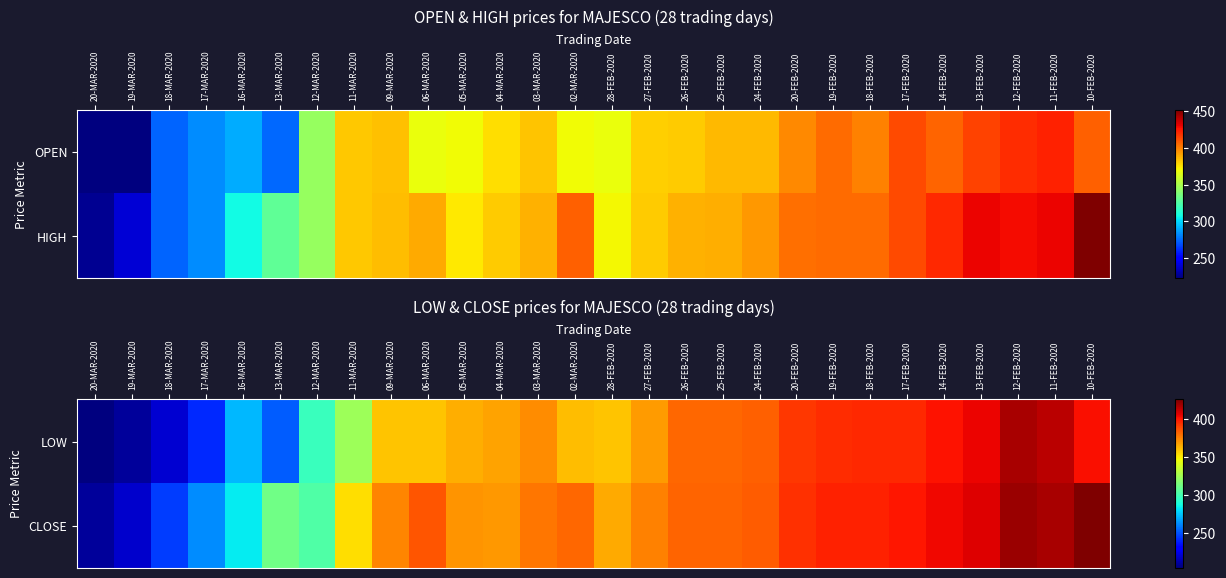

Where is LOW nearest to the value 310?

12-MAR-2020